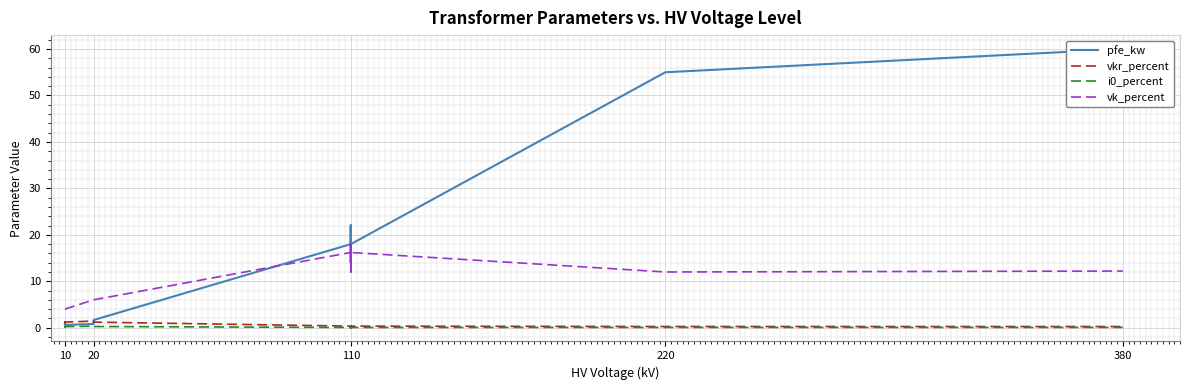

What is the sum of all vk_percent values?

146.6